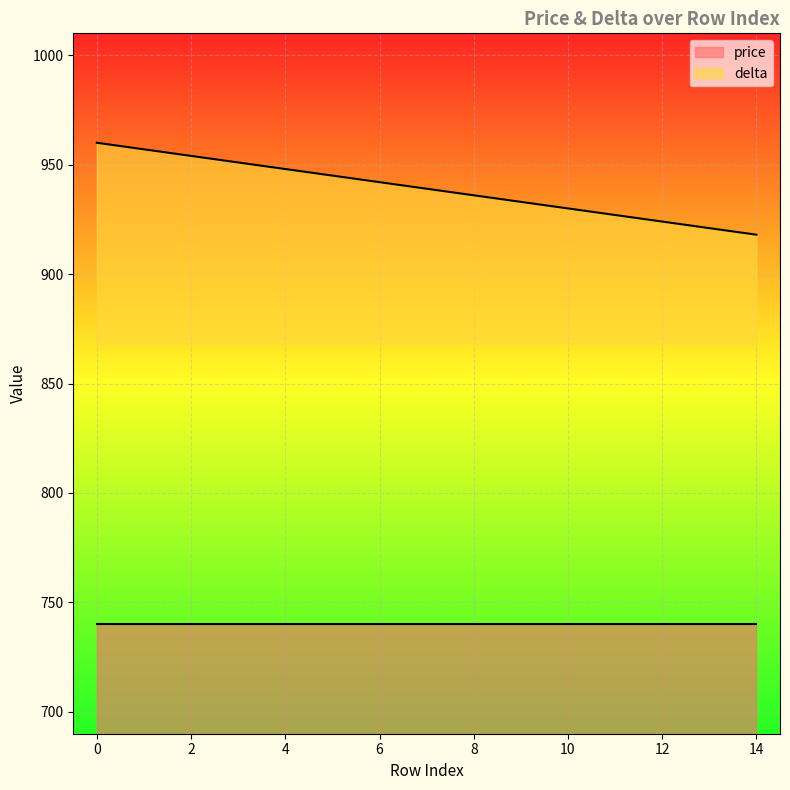

Reading left to right, transcribe all the data shown in this chart.

0=960	1=957	2=954	3=951	4=948	5=945	6=942	7=939	8=936	9=933	10=930	11=927	12=924	13=921	14=918